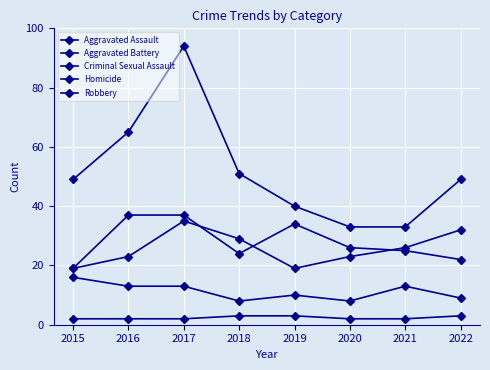

What is the sum of all Robbery values?

414